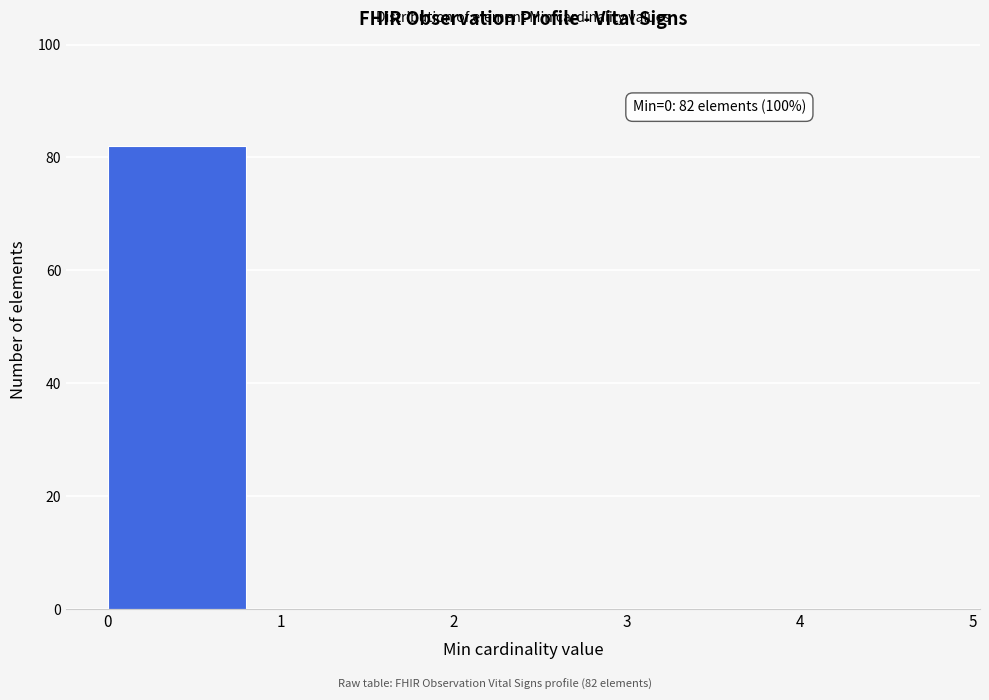

Which range on the x-axis has the tallest bar?

0 to 1